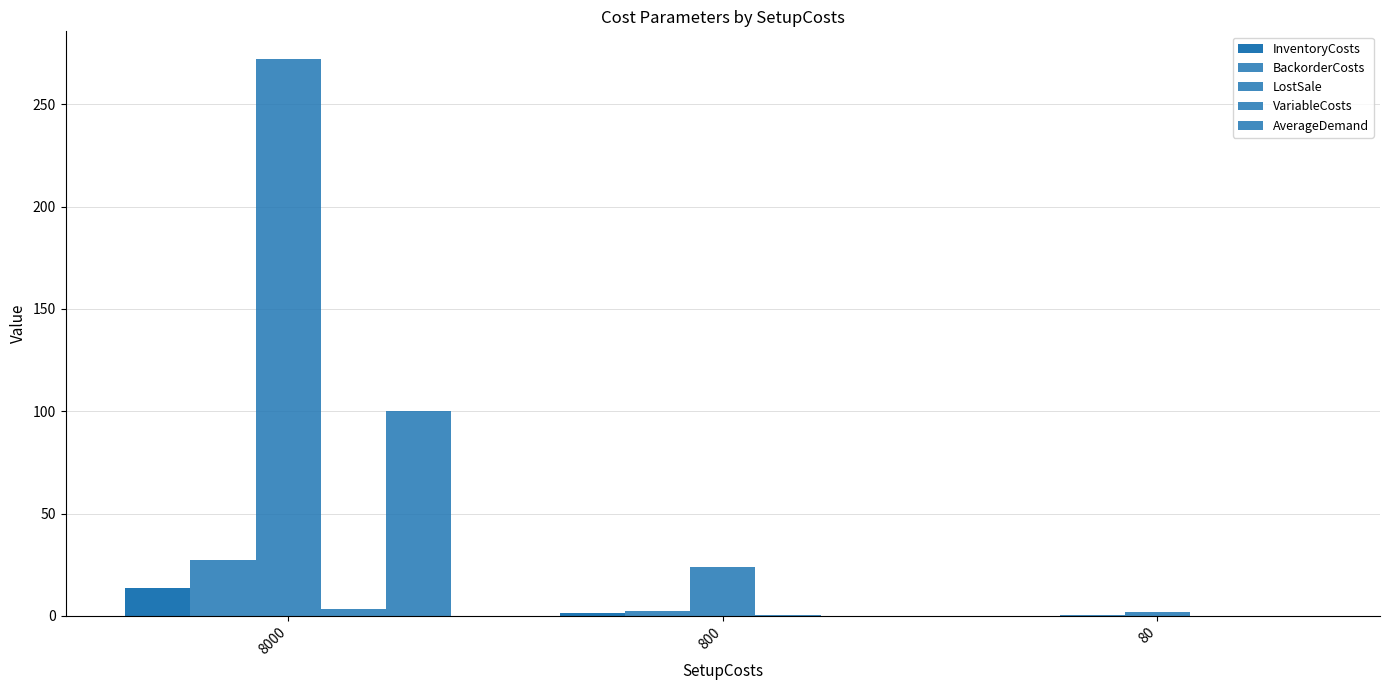

Between 8000 and 800, which series saw the biggest shift?

LostSale